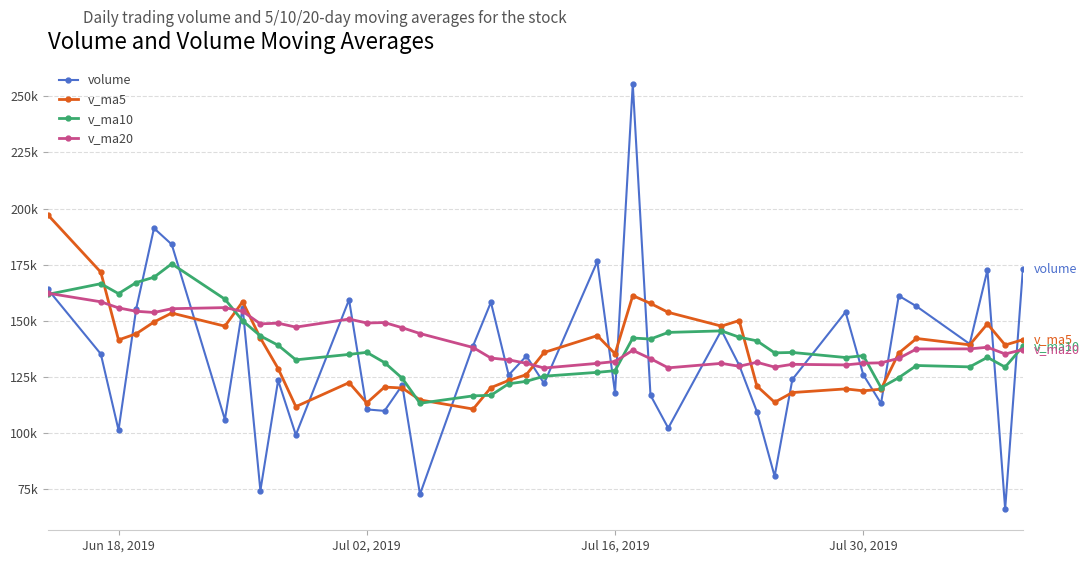

What are all the series names shown in the legend?

volume, v_ma5, v_ma10, v_ma20